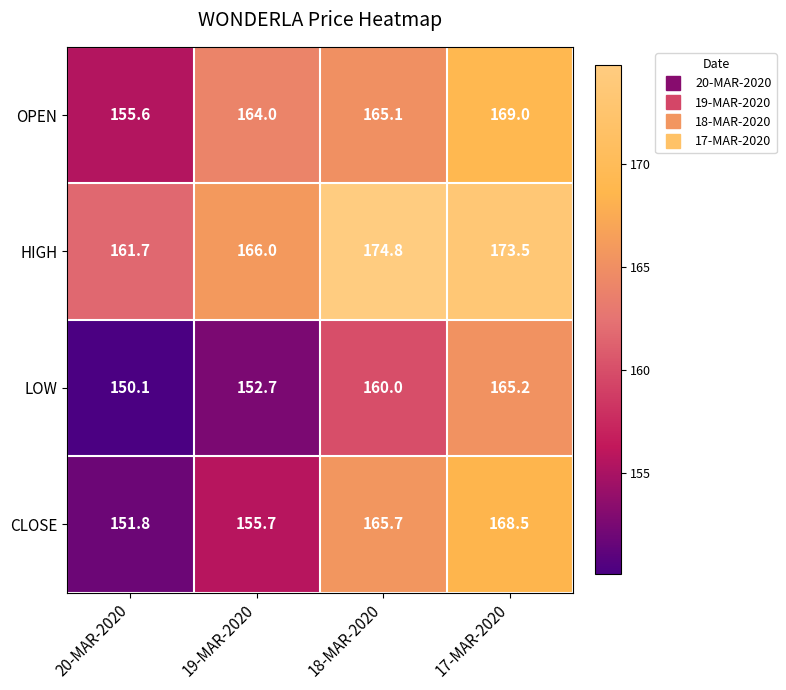

Between 19-MAR-2020 and 18-MAR-2020, which series saw the biggest shift?

CLOSE